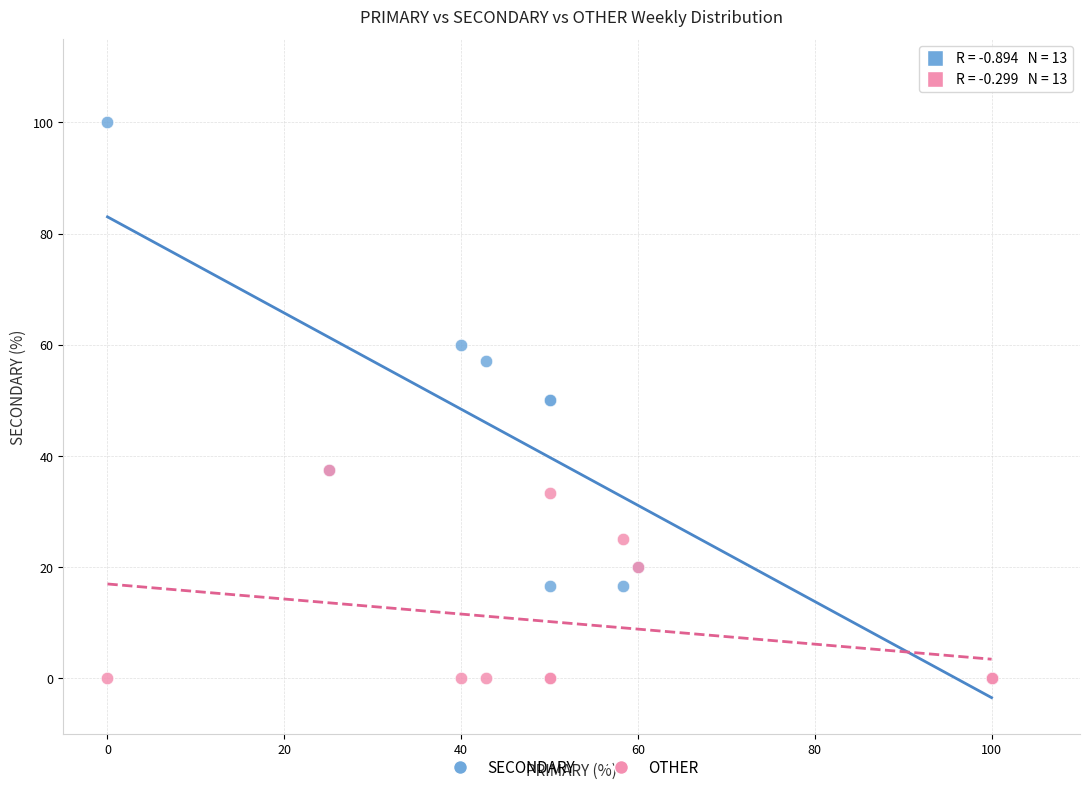

What are all the series names shown in the legend?

SECONDARY, OTHER